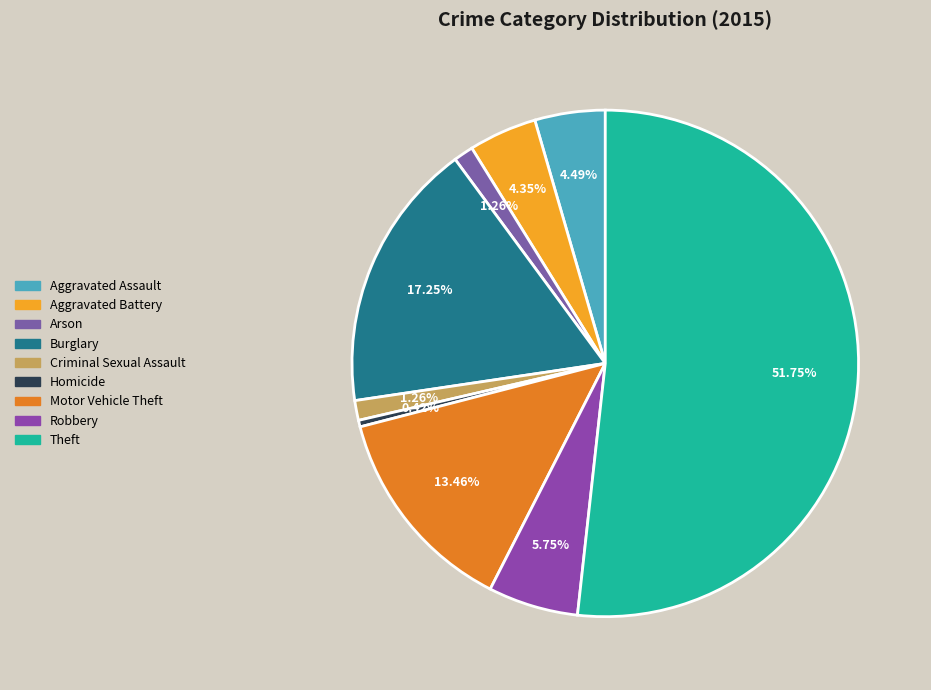

To the nearest percent, what is the difference between the largest and smallest slice percentages?

51%